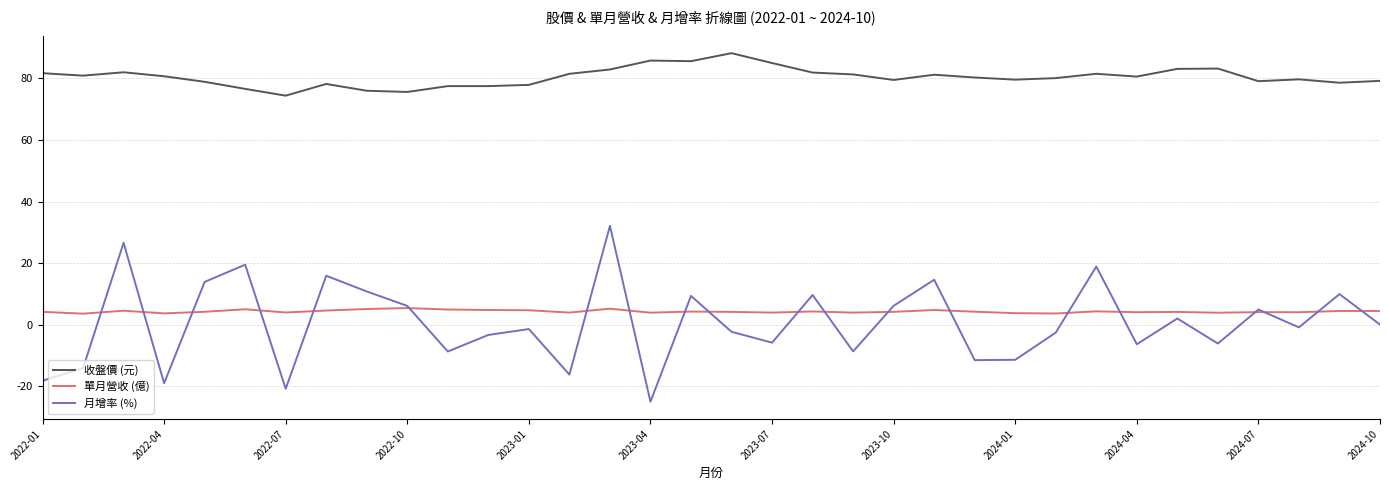

Does the chart have visible grid lines?

Yes